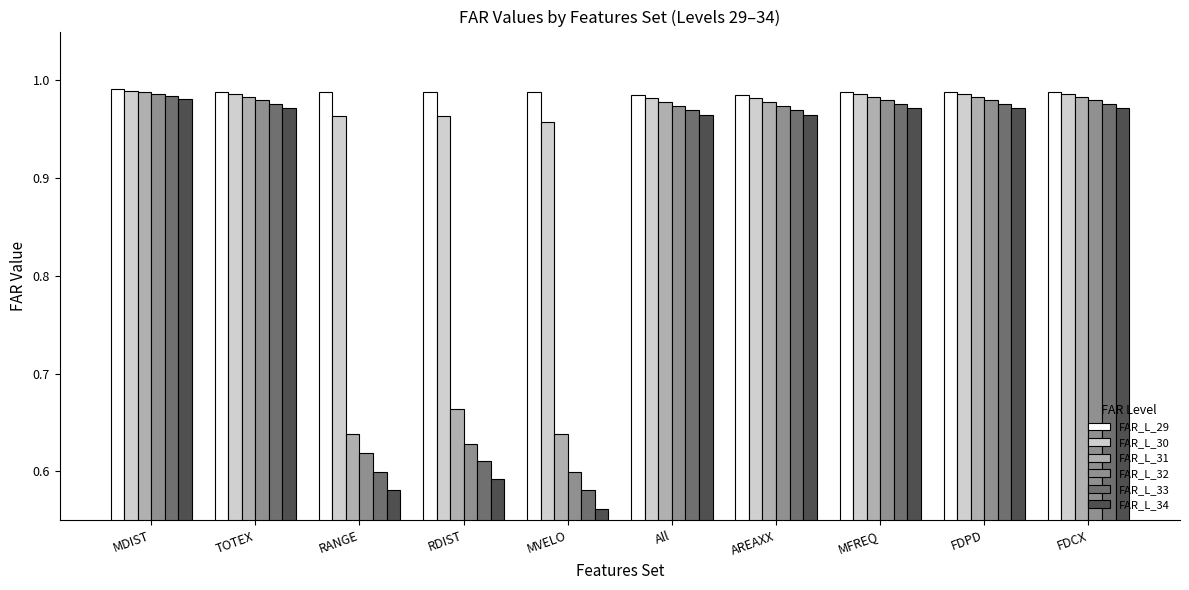

What are all the series names shown in the legend?

FAR_L_29, FAR_L_30, FAR_L_31, FAR_L_32, FAR_L_33, FAR_L_34